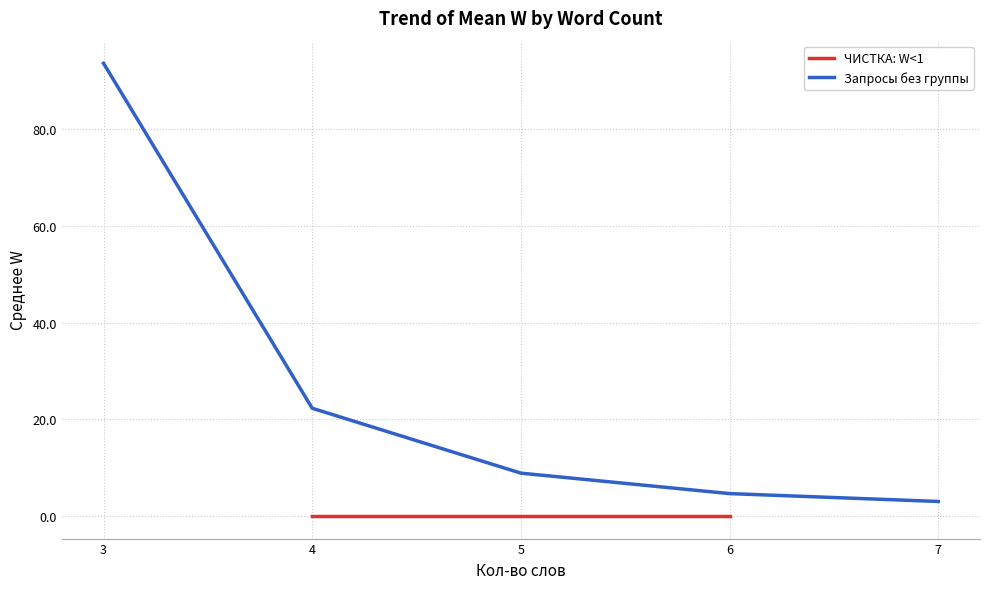

Which series has the largest total across all categories?

Запросы без группы